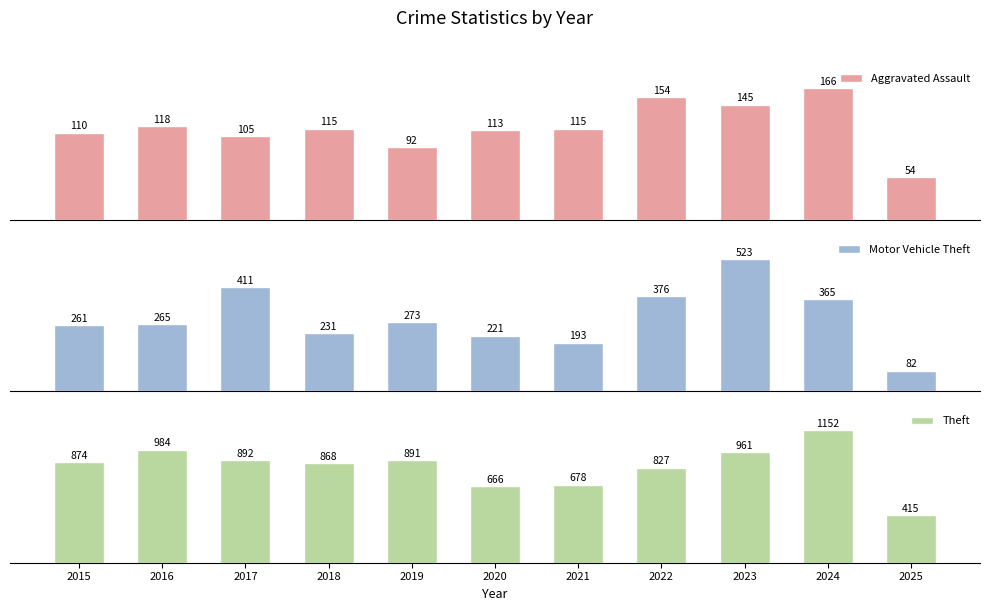

How many bars are there in each group?

3